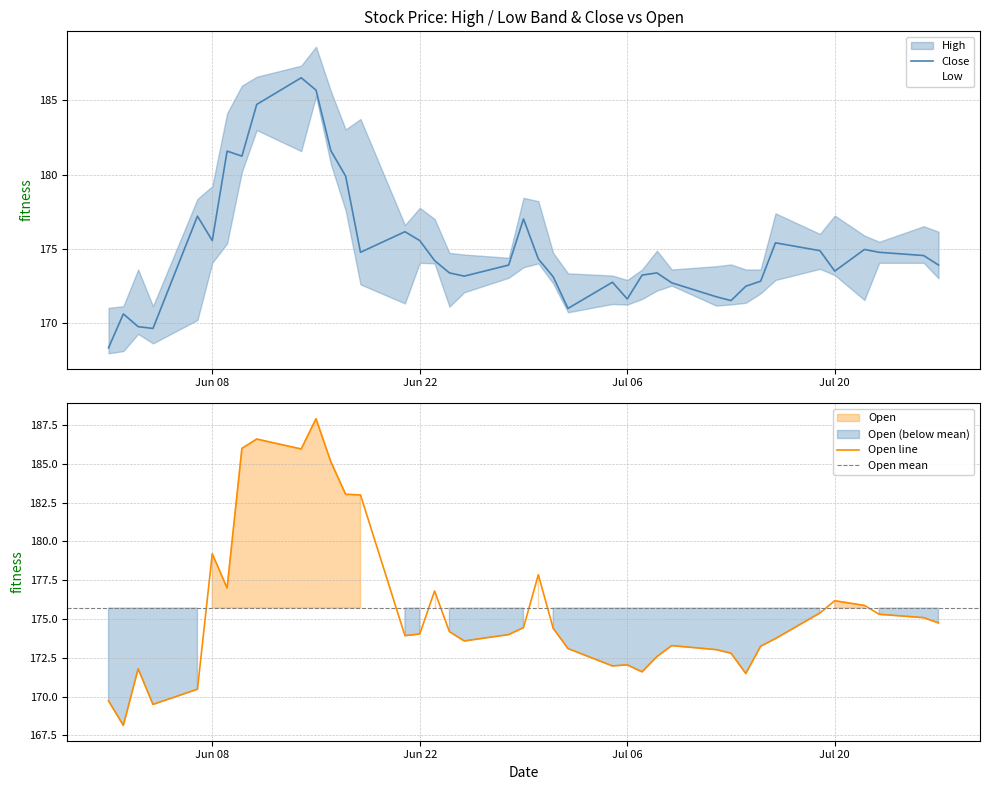

How many times do Close and Open cross each other?

20